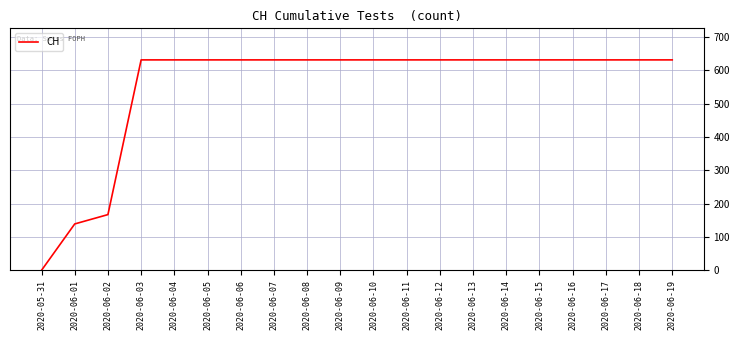

Read the value at 2020-06-18, to the nearest 10.

630